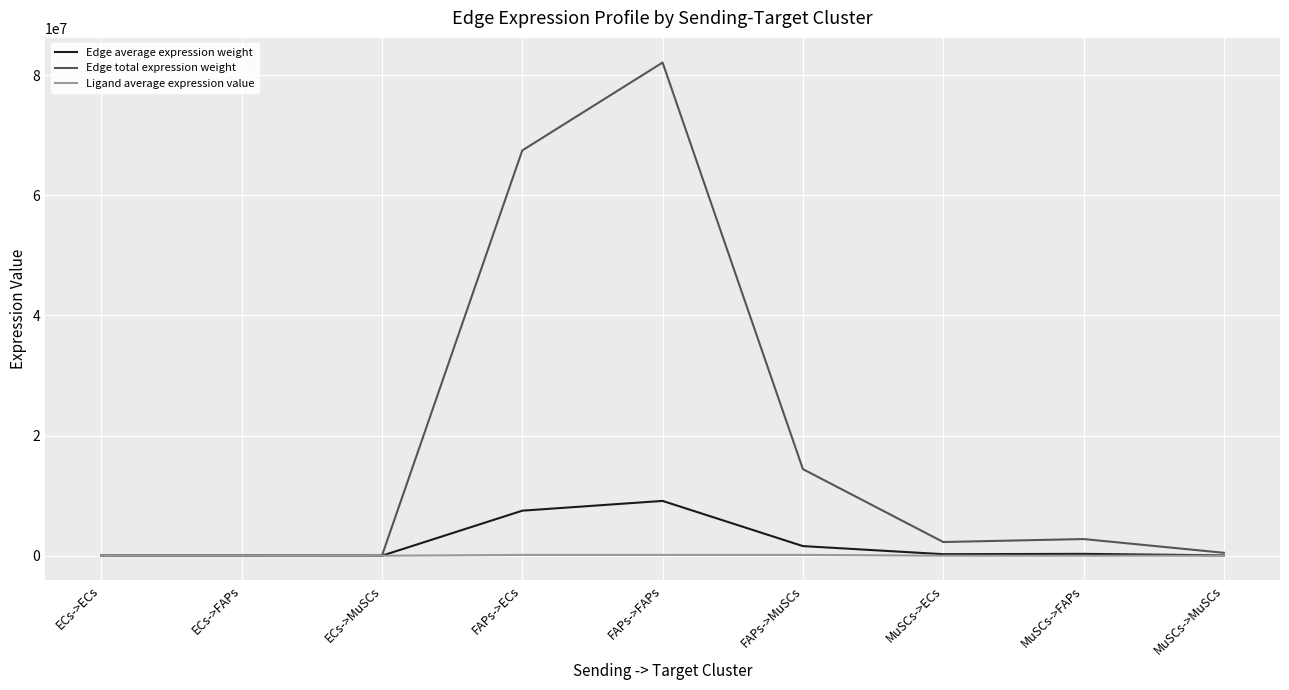

Read the Edge total expression weight value at ECs->MuSCs.

6452.5